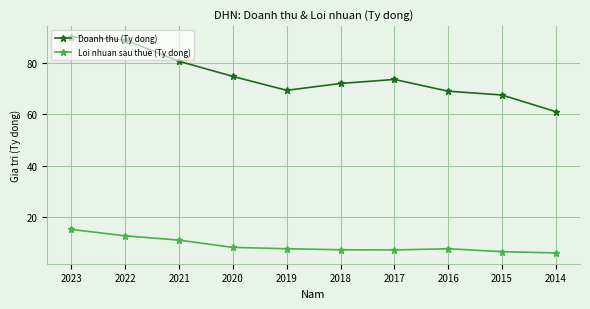

What is the value of the Loi nhuan sau thue (Ty dong) point at the 2nd from the left?

12.9